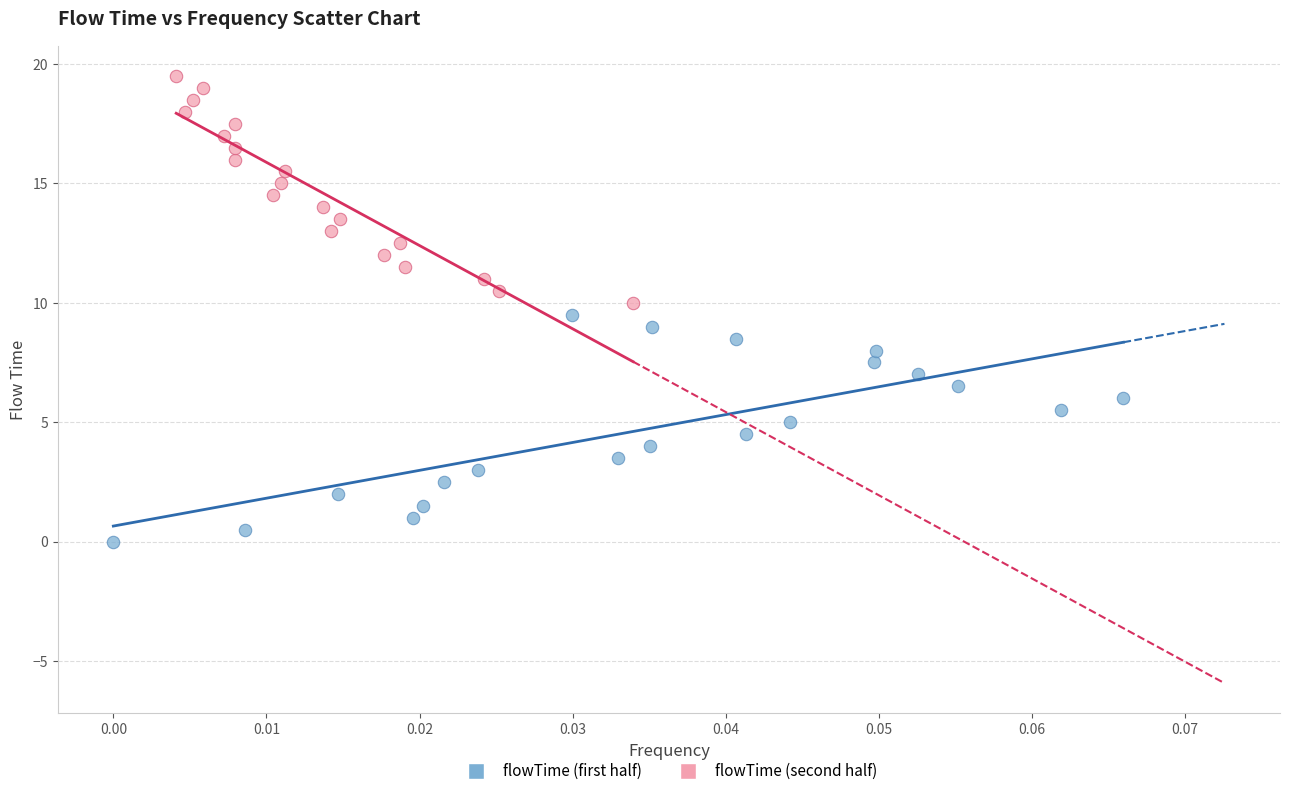

Which series reaches the maximum Y coordinate?

flowTime (second half)